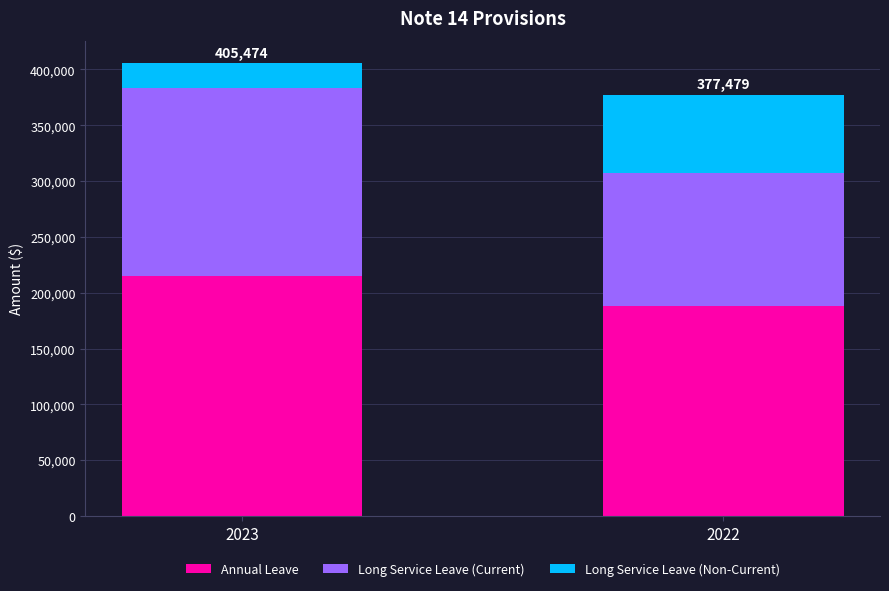

At which category is the sum across all series the highest?

2023